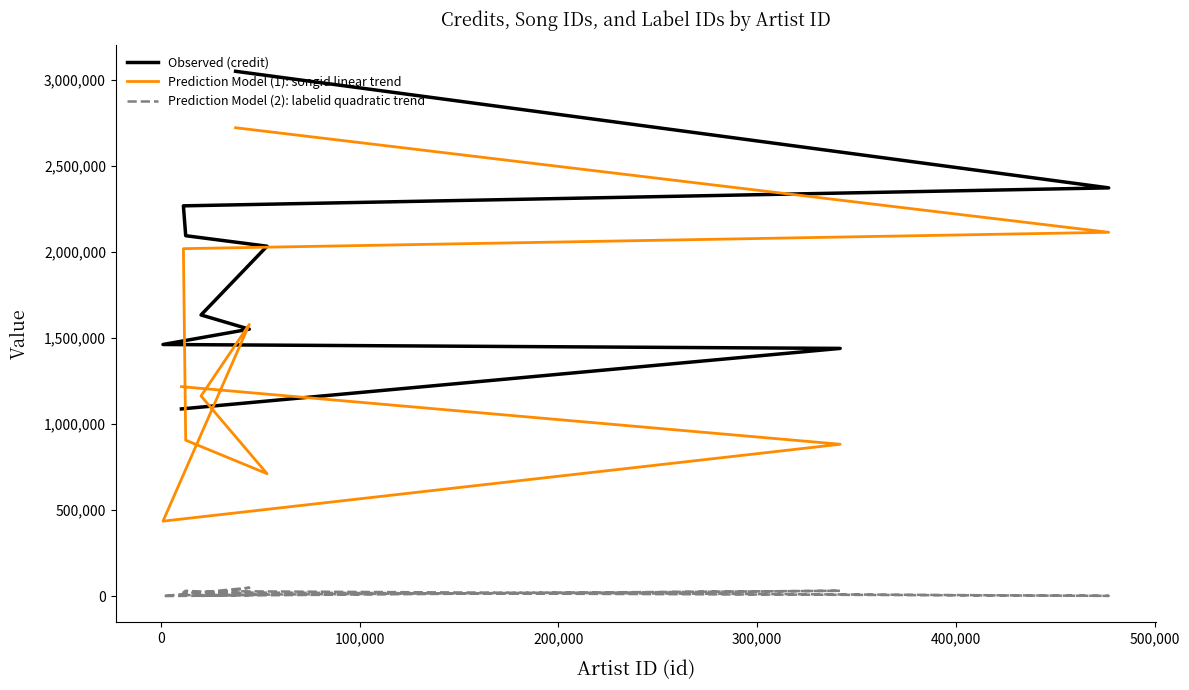

What is the total value across all series at 400,000?

2752129